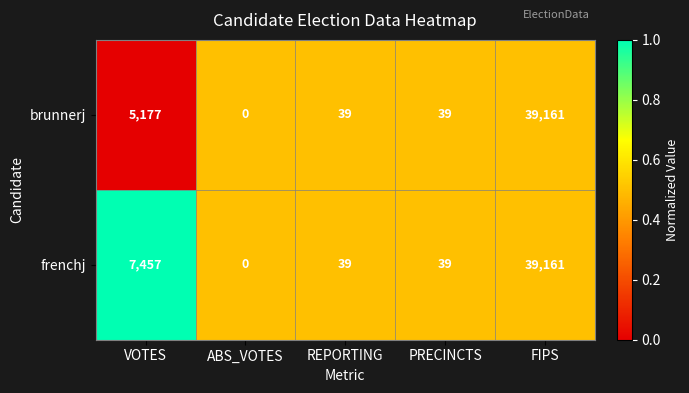

The brunnerj series shows 20 at PRECINCTS. True or false?

False